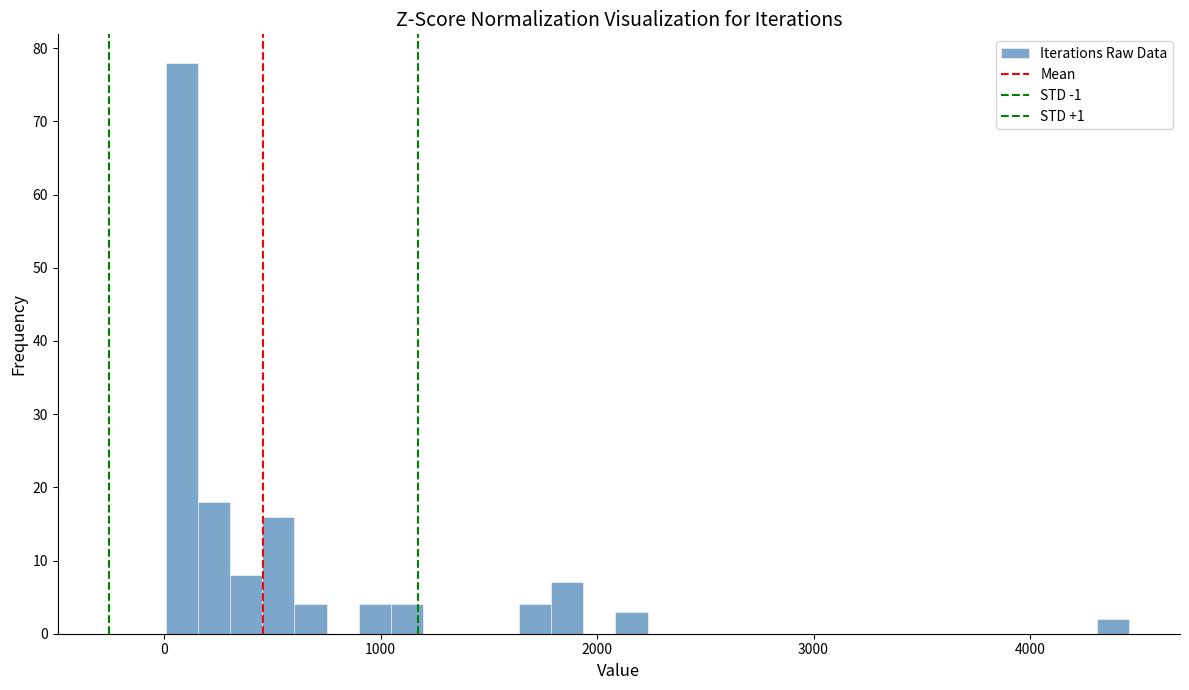

Around what value on the x-axis is the tallest bar? Give the approximate position of its centre, as read against the axis.

100